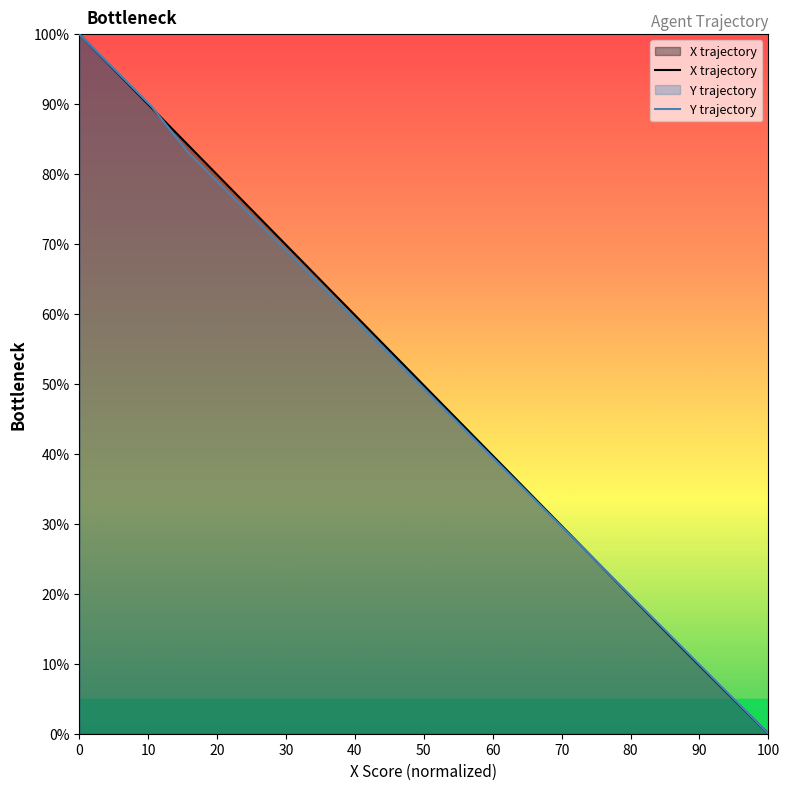

Which category has the lowest value across all series?

100